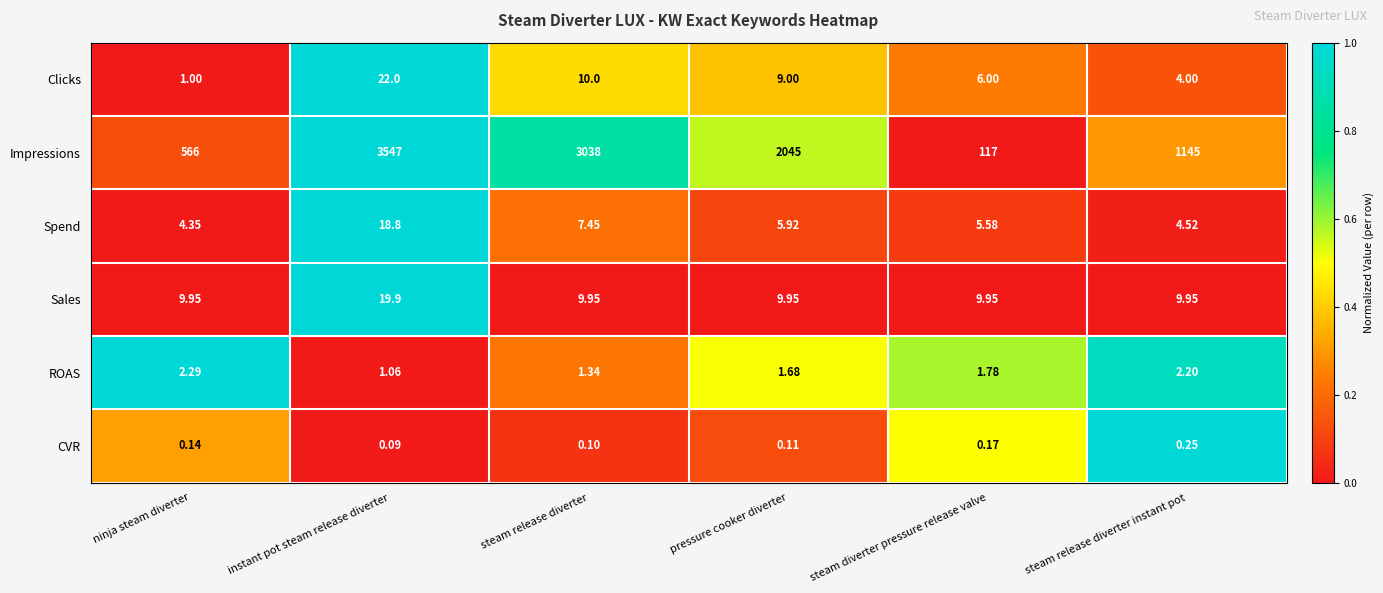

Count the number of categories in the chart.

6